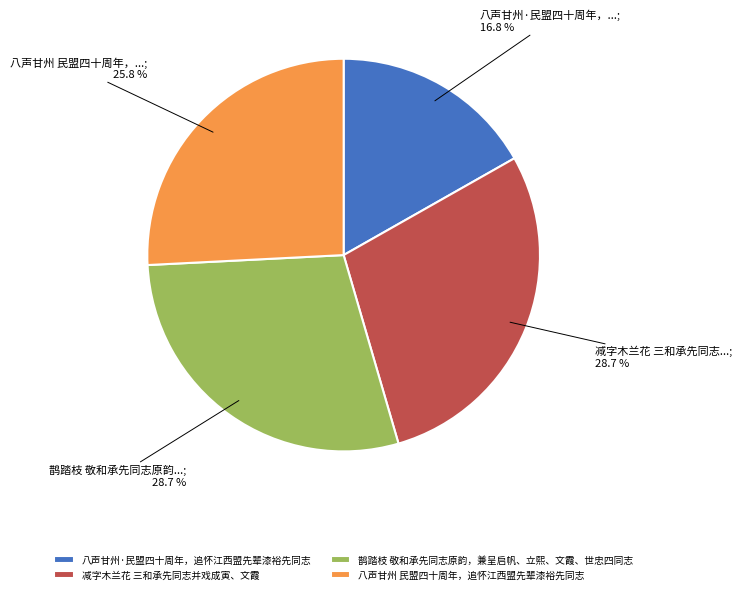

To the nearest percent, what is the difference between the 八声甘州 民盟四十周年，追怀江西盟先辈漆裕先同志 and 减字木兰花 三和承先同志并戏成寅、文霞 slice percentages?

3%